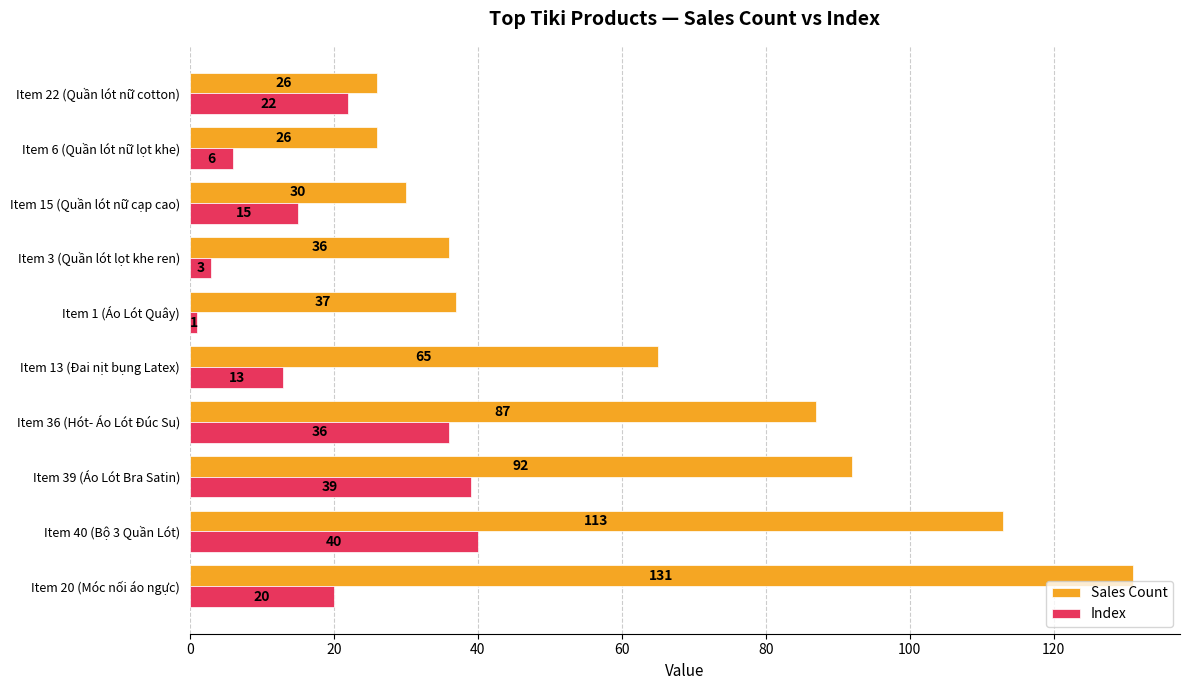

How many categories are shown in the chart?

10